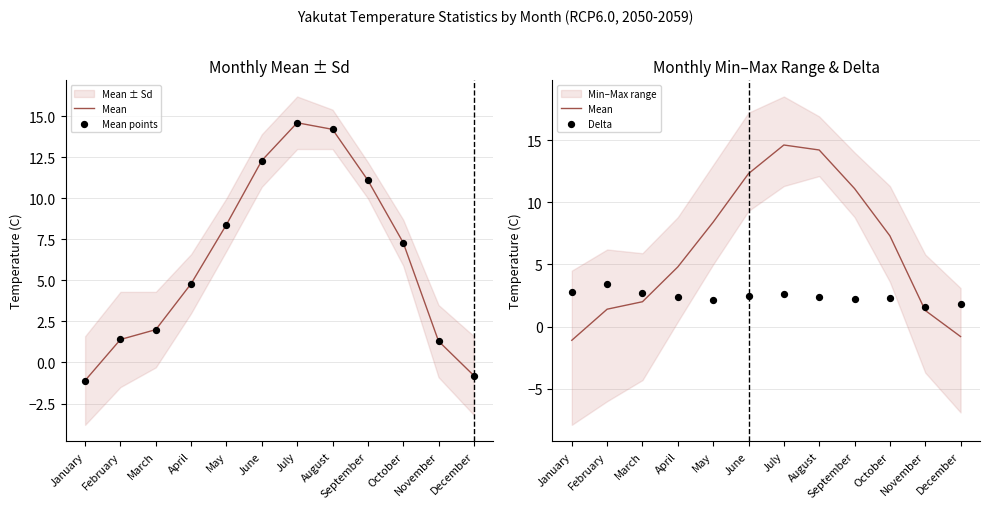

At which category is the sum across all series the highest?

July